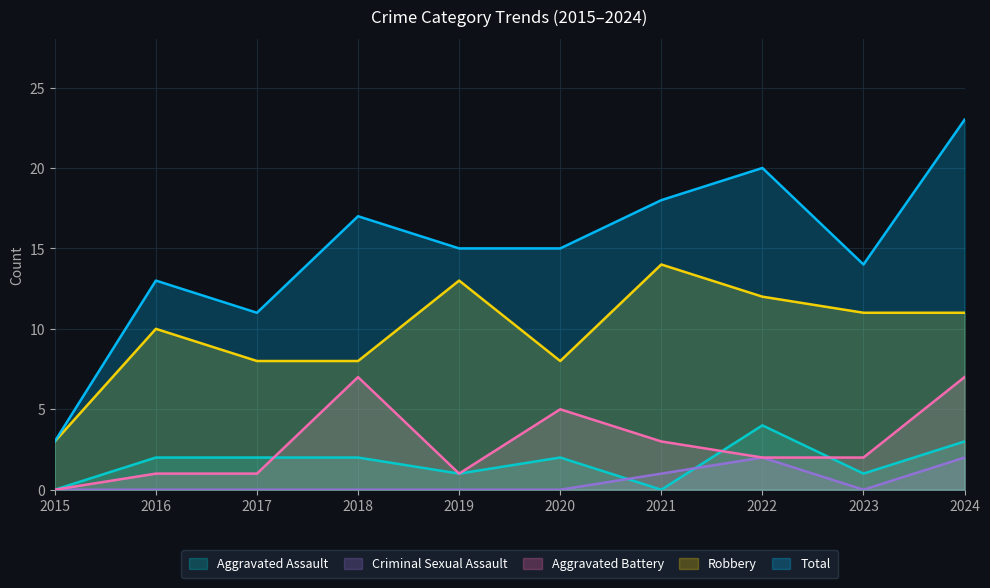

Where is the first local maximum for Total?

2016